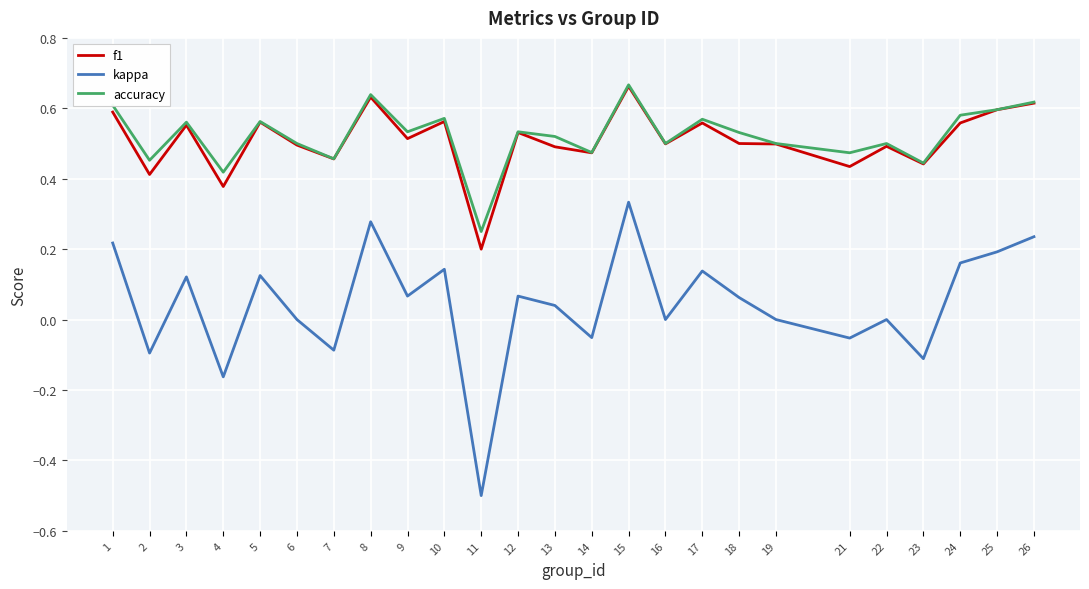

Which series has the widest spread of values?

kappa